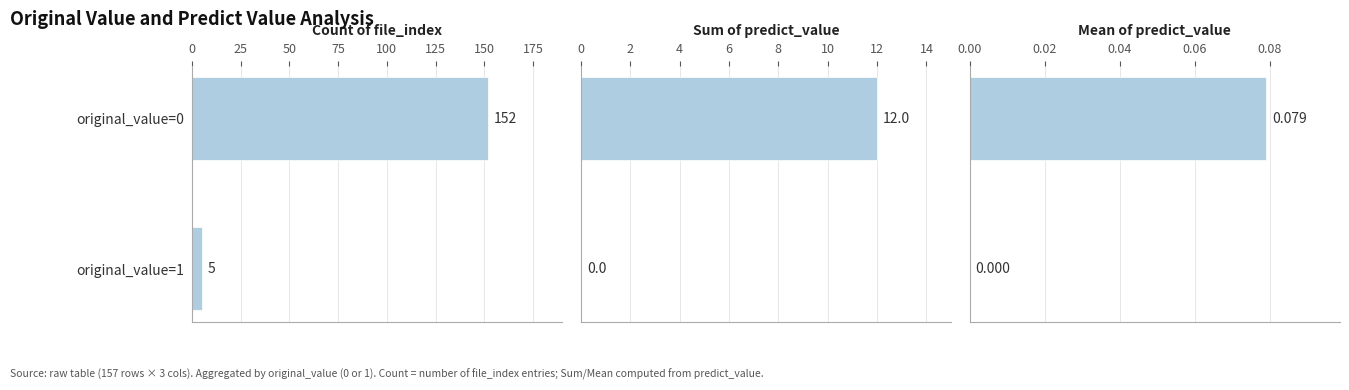

How many values in the Sum of predict_value series are below 12?

1